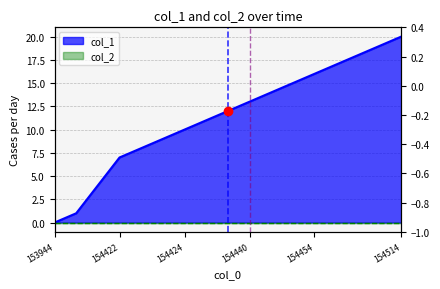

True or false: the data has more than 1 interior local peaks.

False